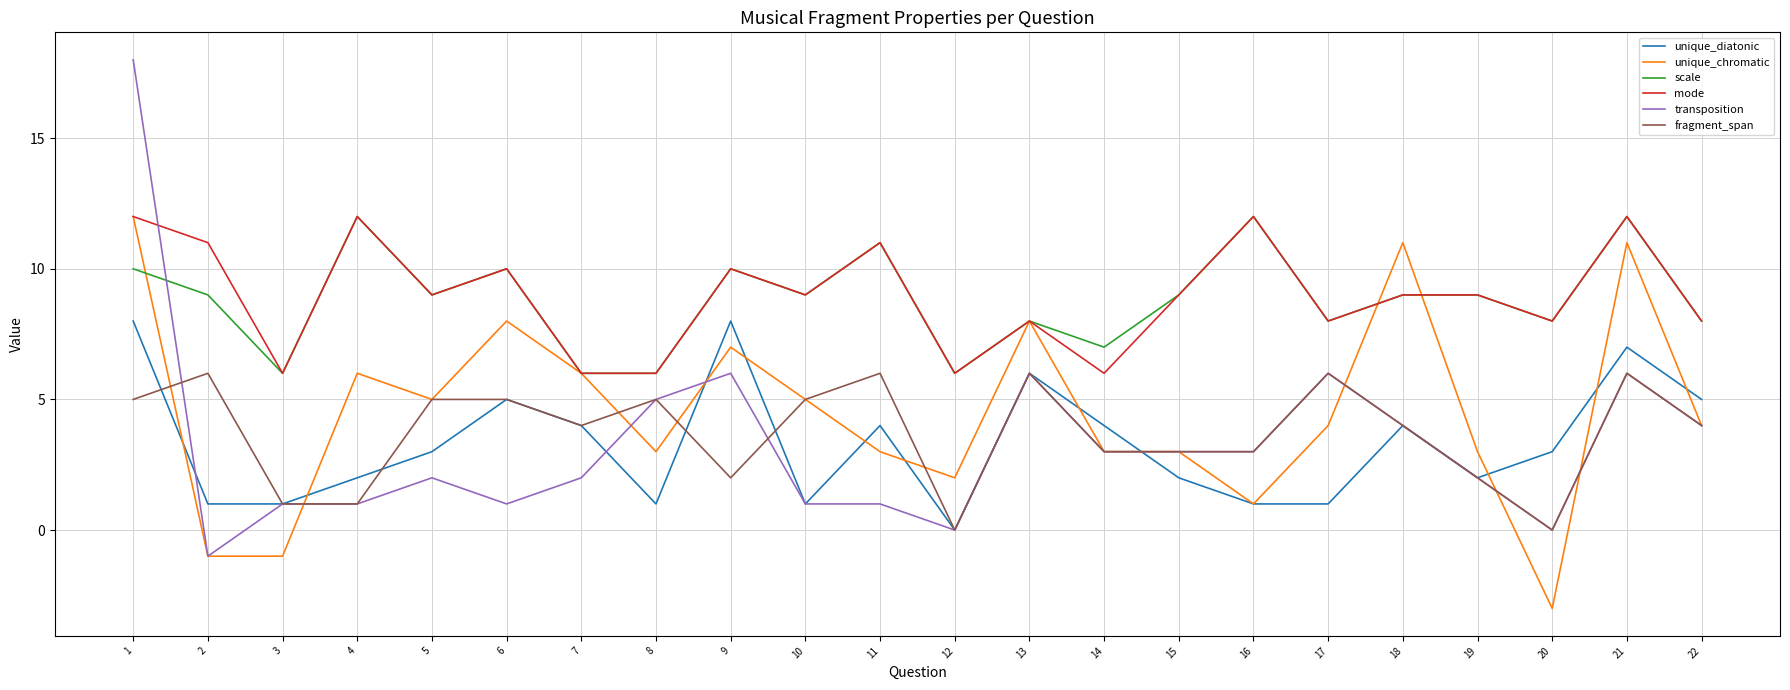

What is the total value across all series at 16?

32